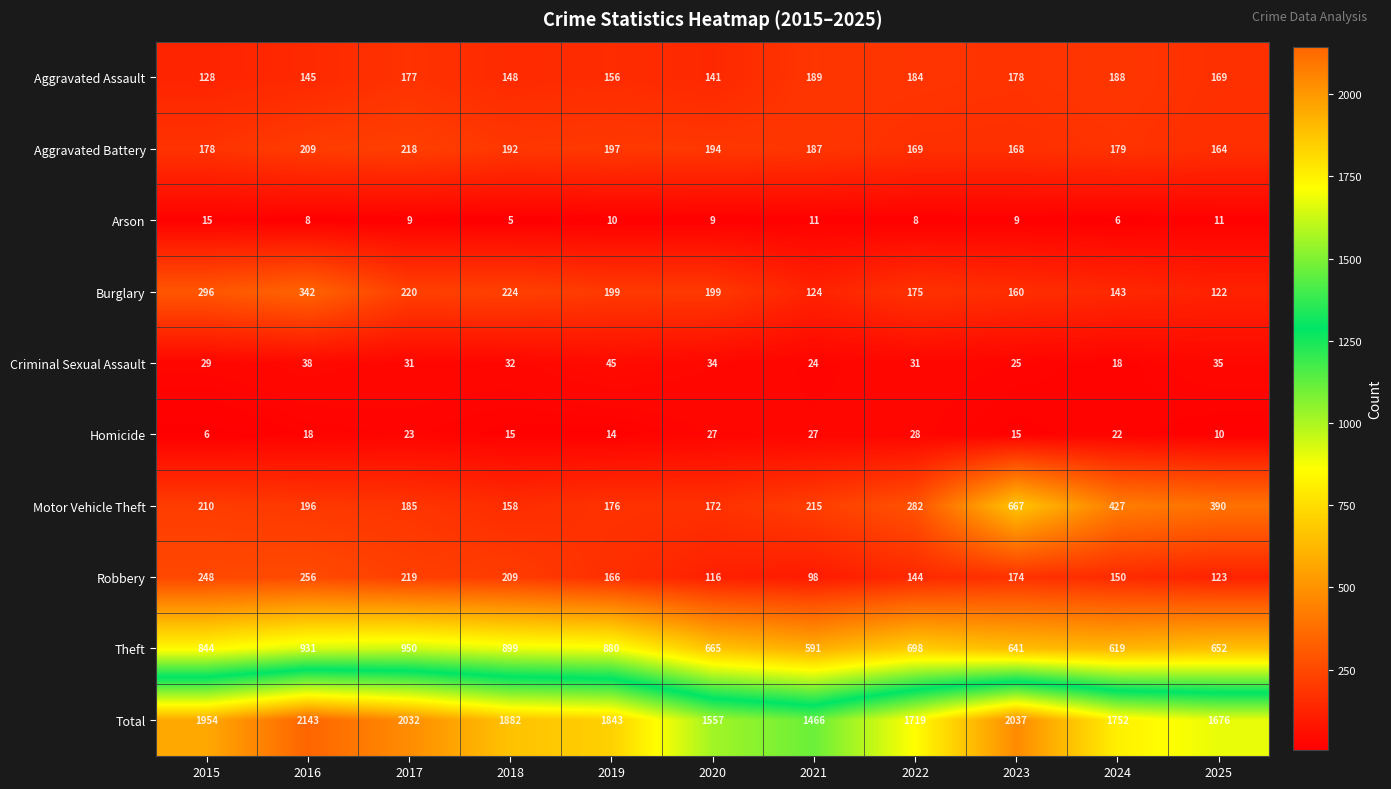

Rank the series by their maximum value, from lowest to highest.

Arson, Homicide, Criminal Sexual Assault, Aggravated Assault, Aggravated Battery, Robbery, Burglary, Motor Vehicle Theft, Theft, Total